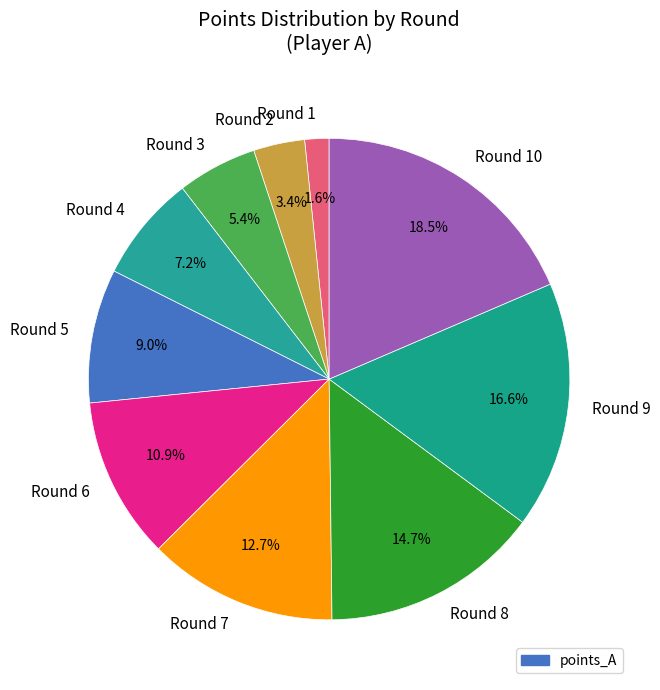

Is it true that Round 3 is 1% of the pie?

False